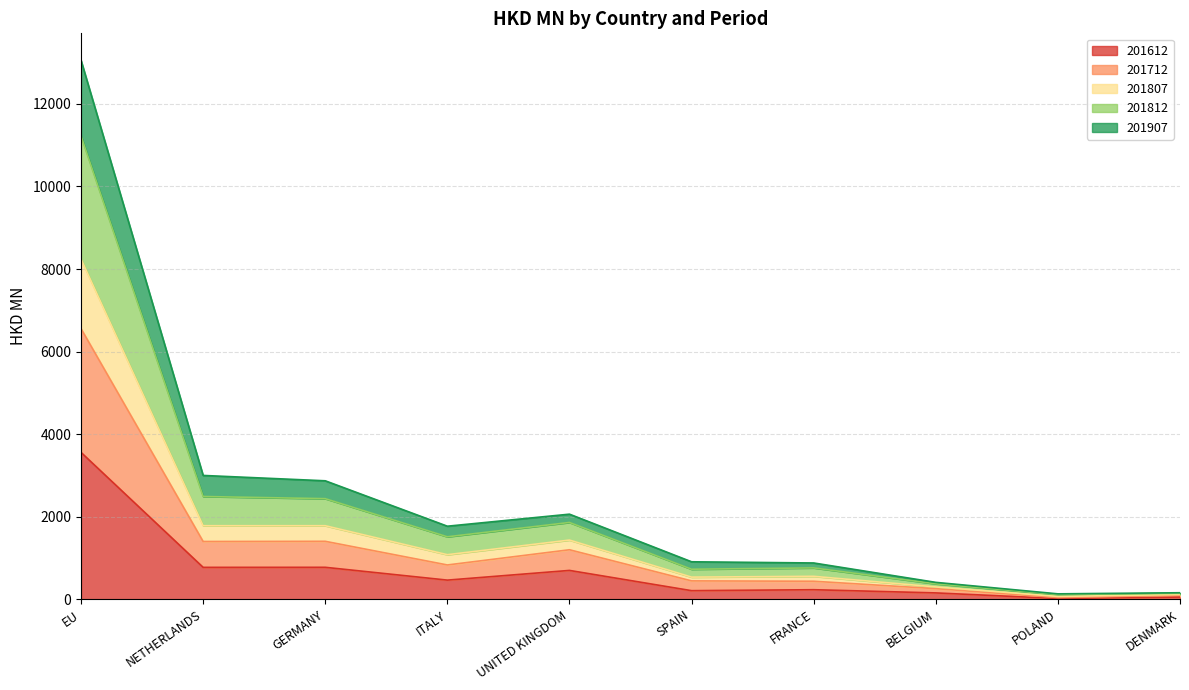

In 201812, how many points are higher than both neighbors (excluding endpoints)?

2